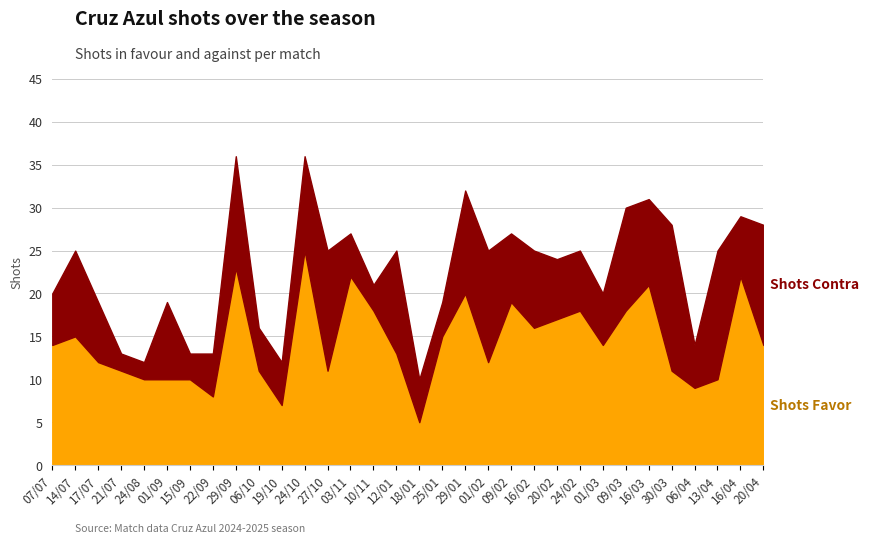

Which series has the largest total across all categories?

Shots Favor